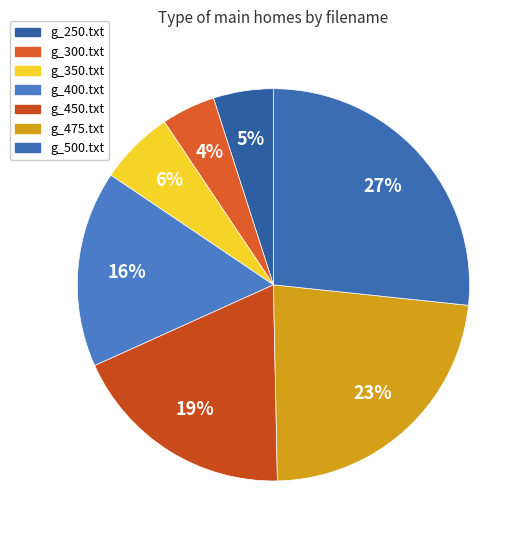

How many slices are in this pie chart?

7